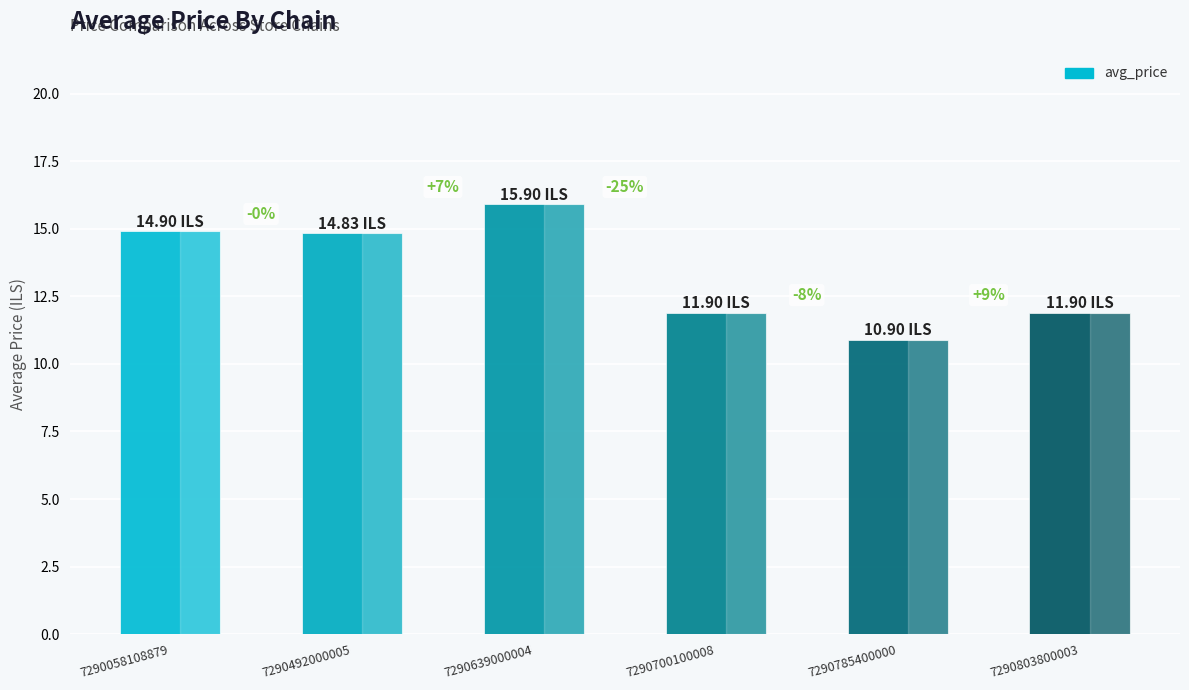

Does the chart contain any negative values?

No